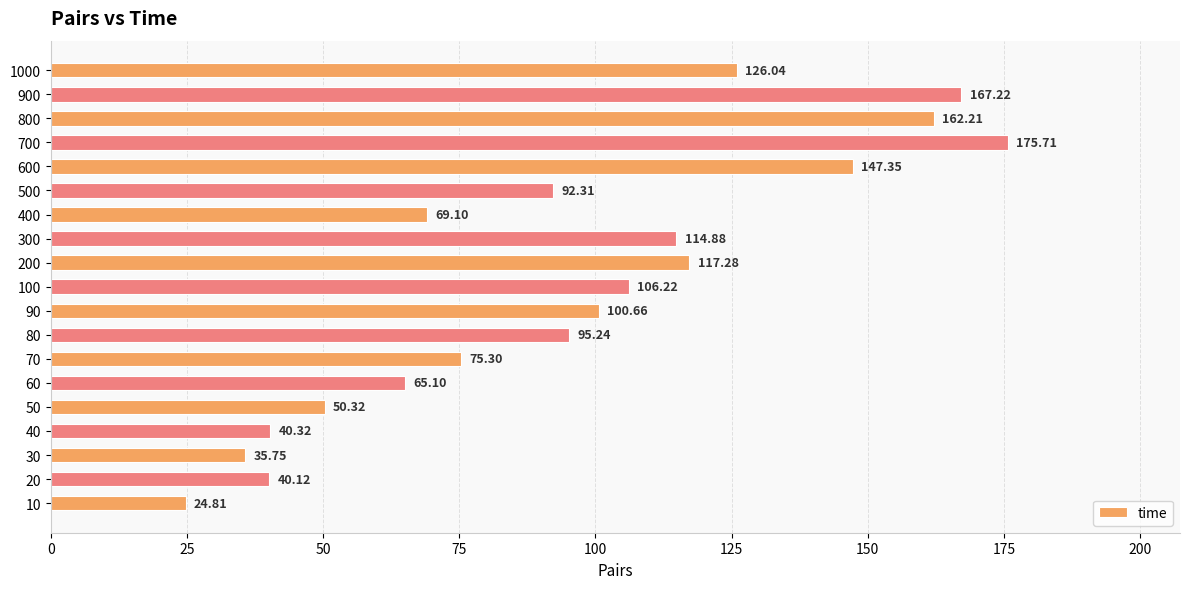

What is the change in value from 20 to 600?

+107.2